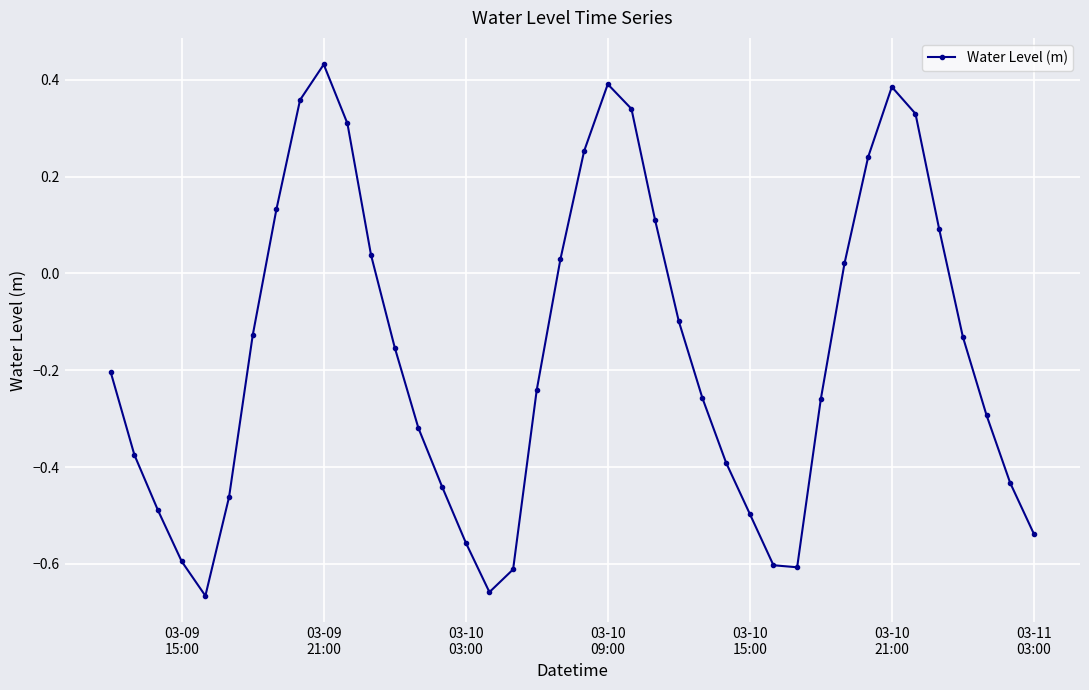

What is the difference between the maximum and second lowest values?

1.1